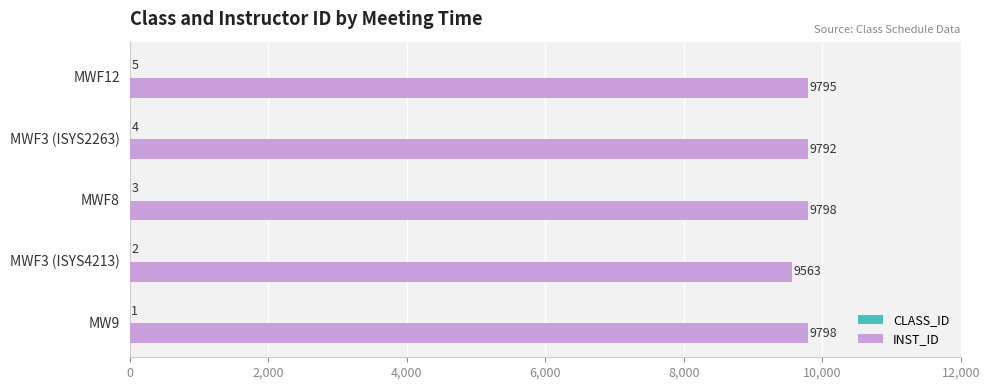

At which category is the sum across all series the highest?

MWF8